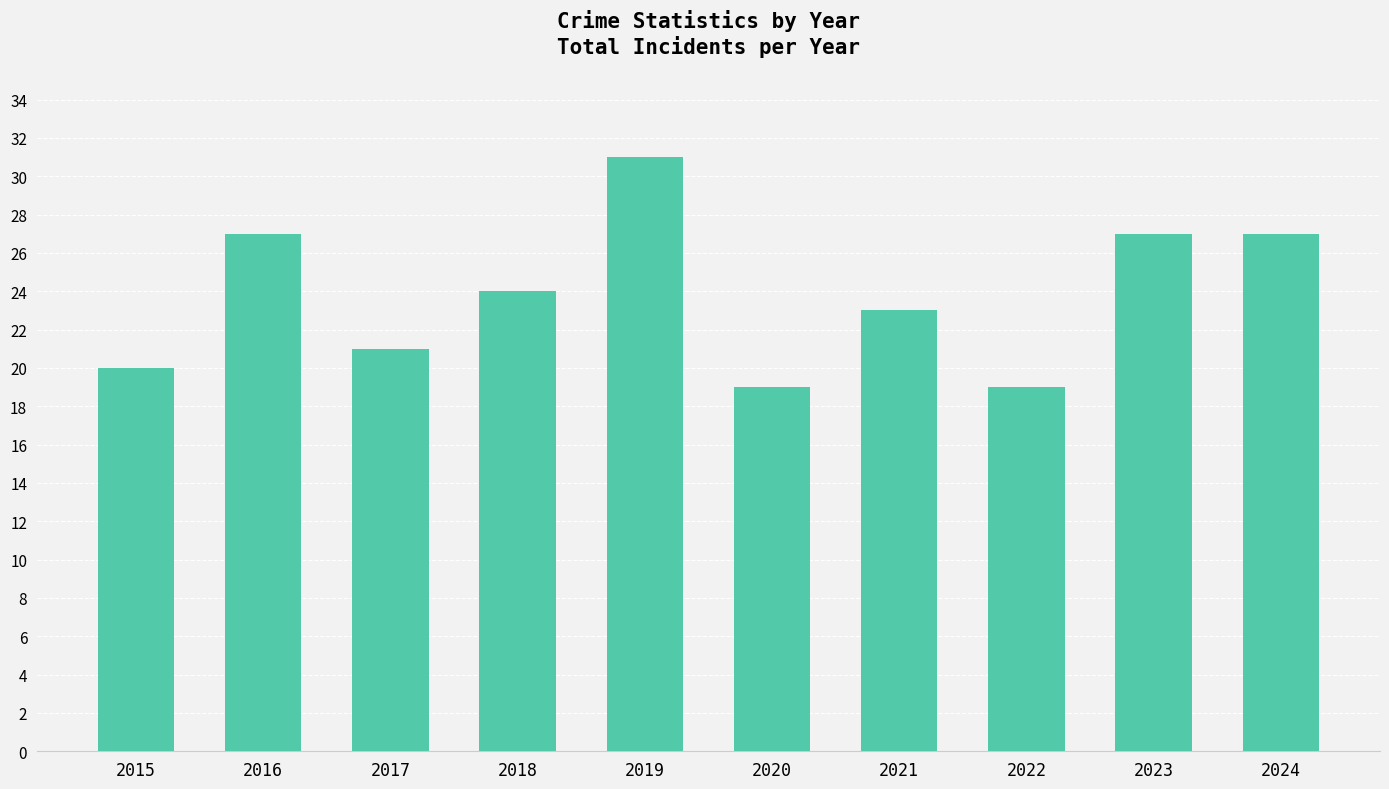

What is the change in value from 2022 to 2023?

+8